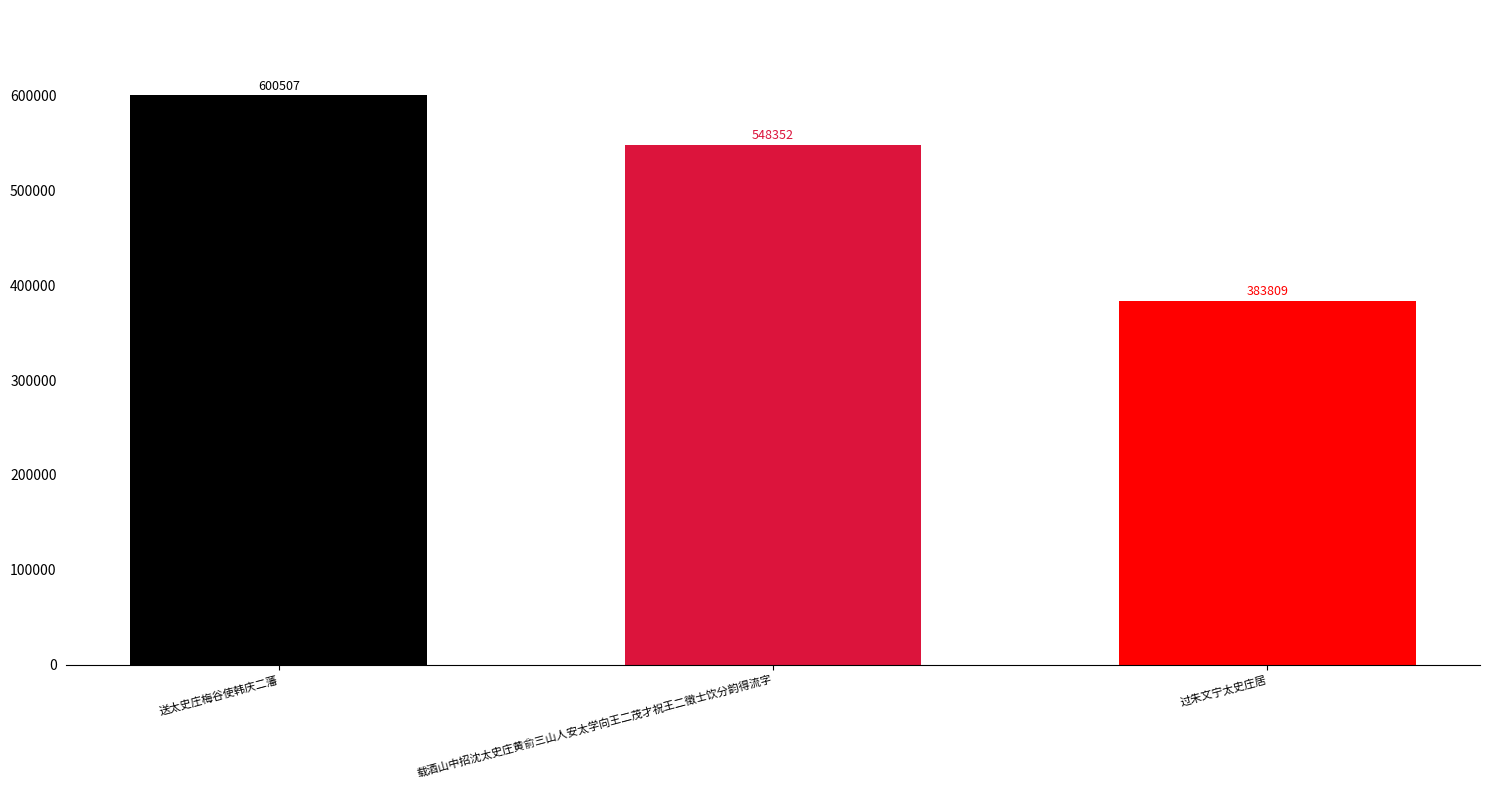

How many values are below 548352?

1